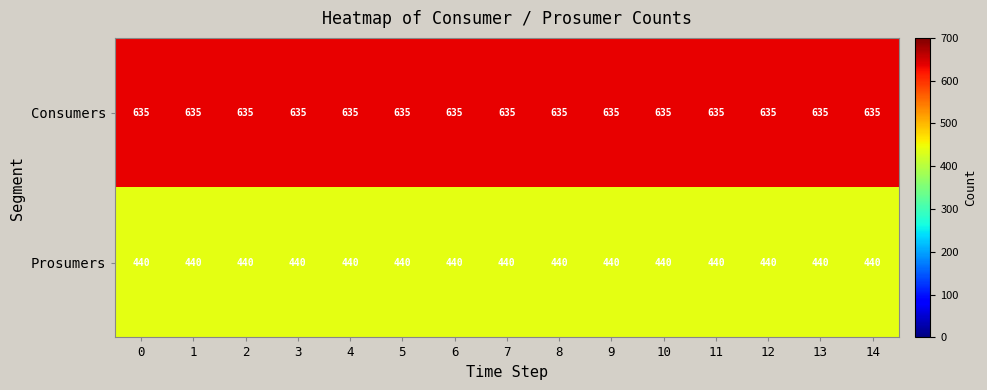

Read the Consumers value at 1.

635